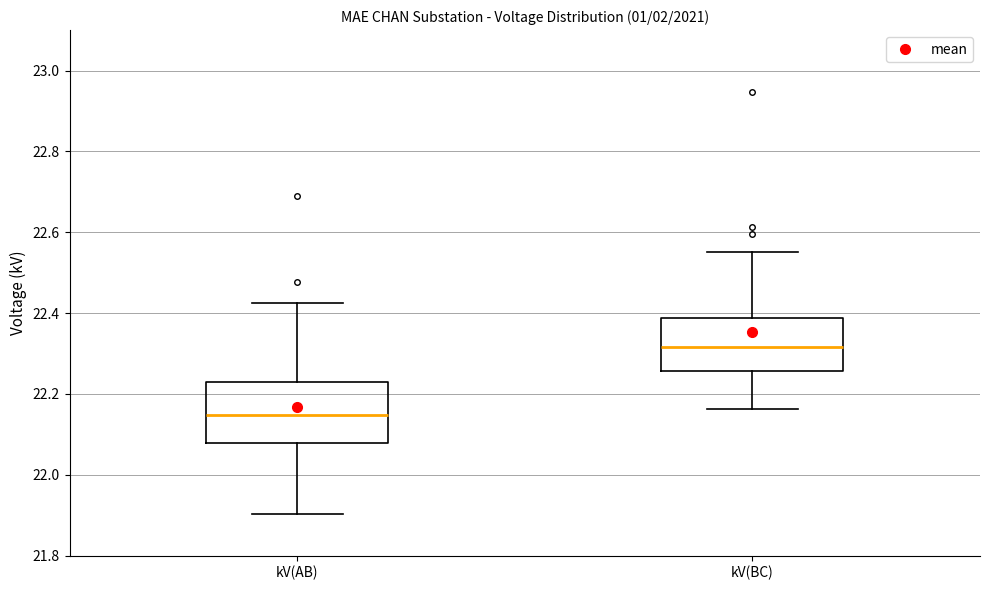

Reading left to right, transcribe this box plot: for each box, give where its median line is, the range the box spans, and where its two whiskers end, as read against the y-axis. The values are not printed on the chart, so give them approximately, as read against the axis.

kV(AB): median 22.14, box 22.08 to 22.22, whiskers 21.90 to 22.42
kV(BC): median 22.32, box 22.26 to 22.38, whiskers 22.16 to 22.56